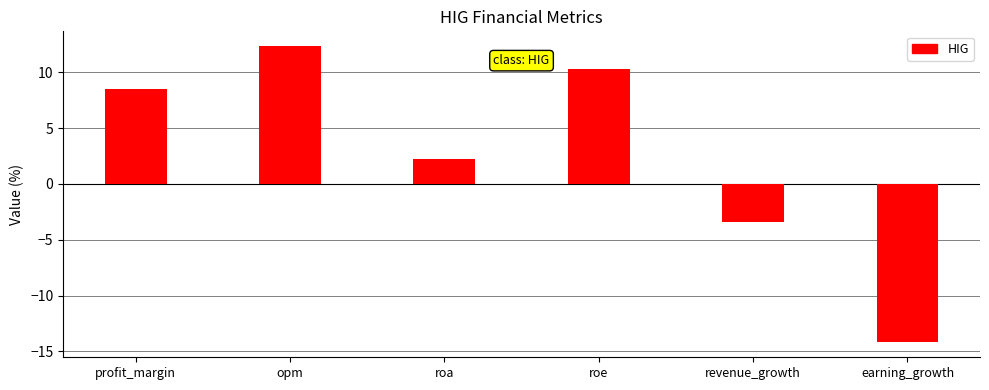

Which label corresponds to the largest value in the chart?

opm